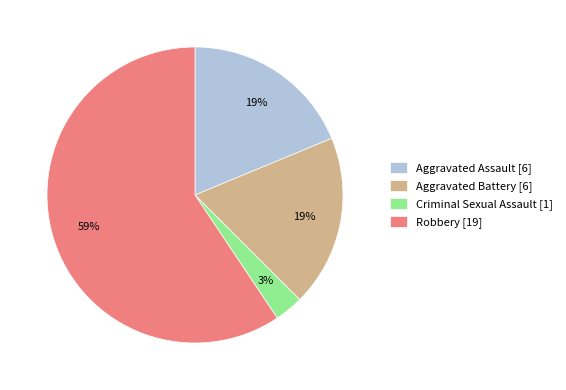

Which category has the biggest portion of the pie?

Robbery